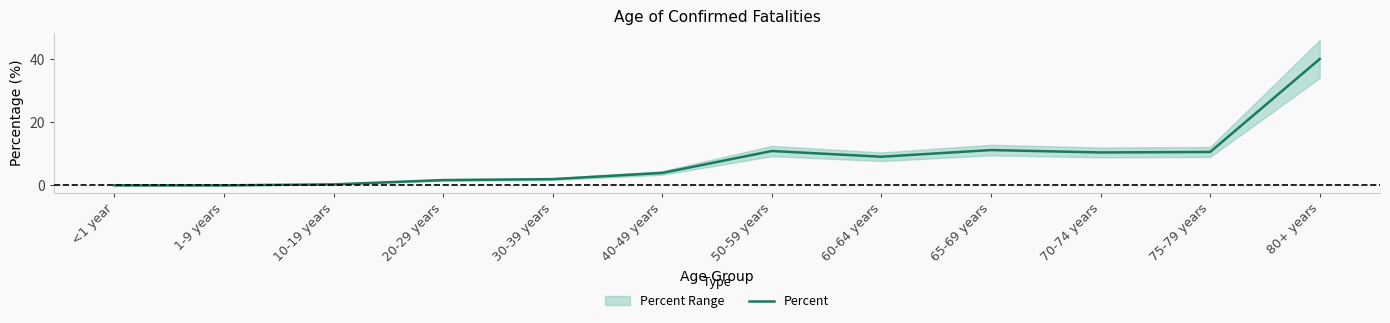

Is it true that the value at 10-19 years is 0.3?

True